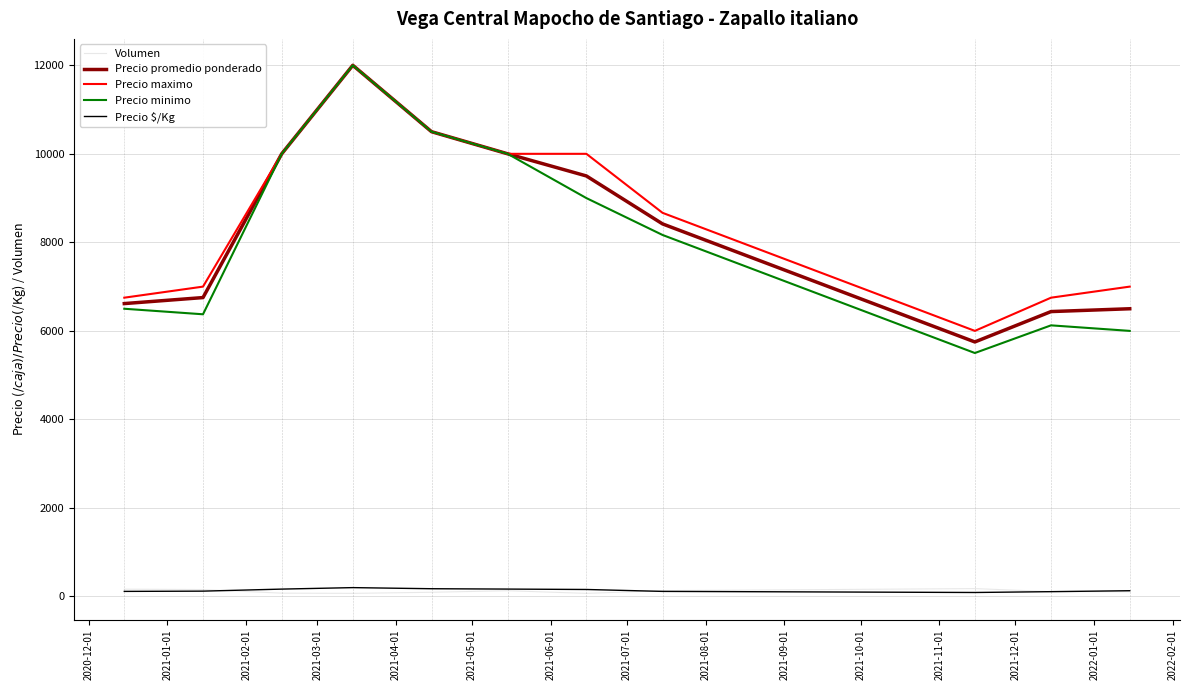

Which series has the widest spread of values?

Precio minimo